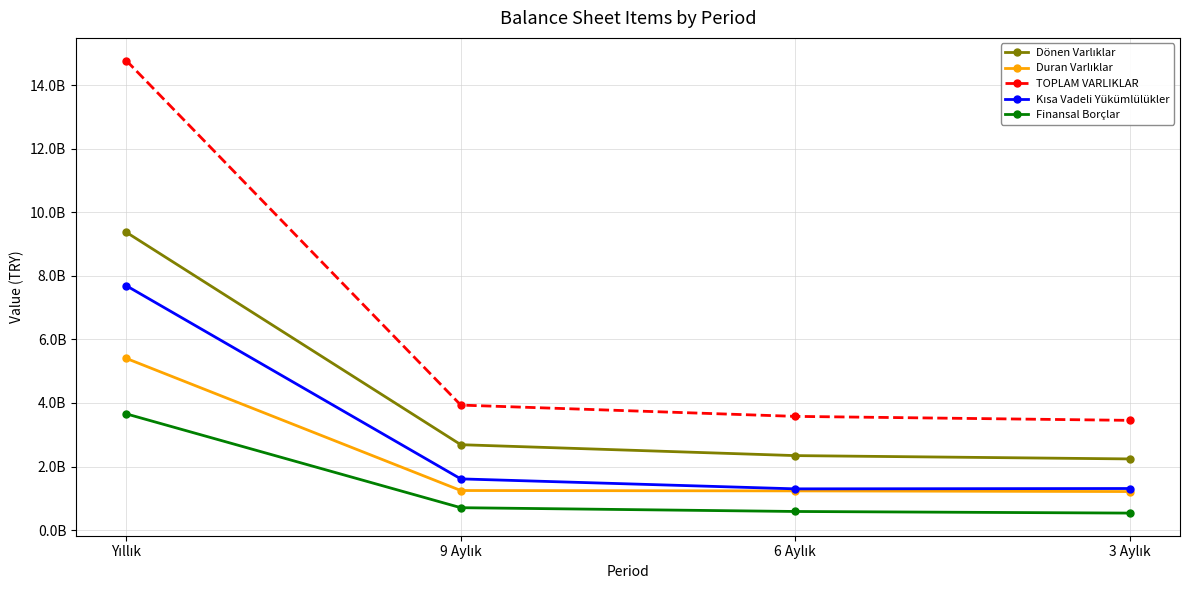

True or false: Duran Varlıklar has a value of 1245930013 at 9 Aylık.

True